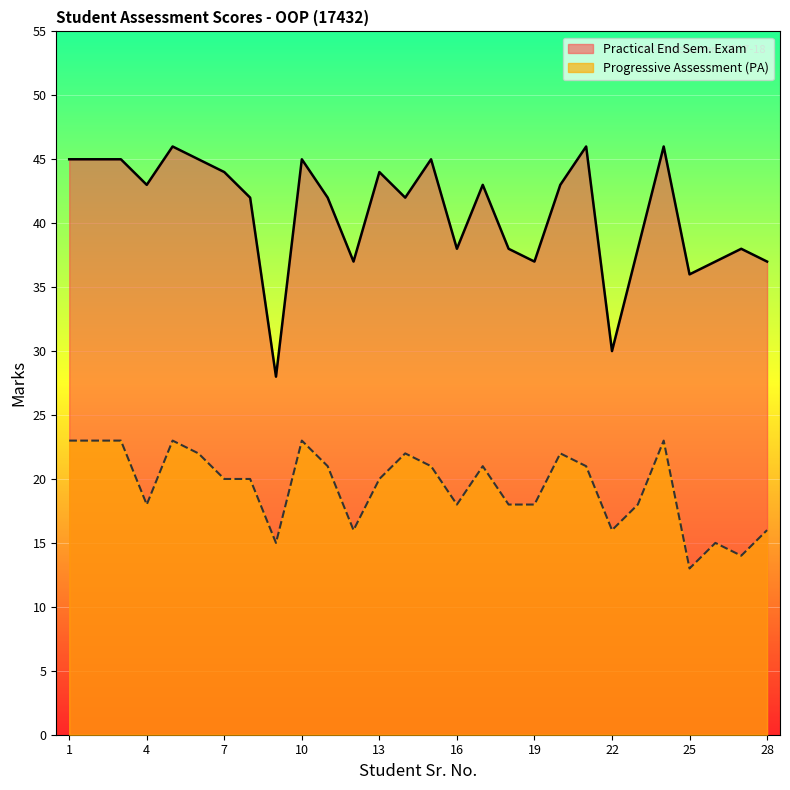

How many data points in Progressive Assessment (PA) are above 20?

13